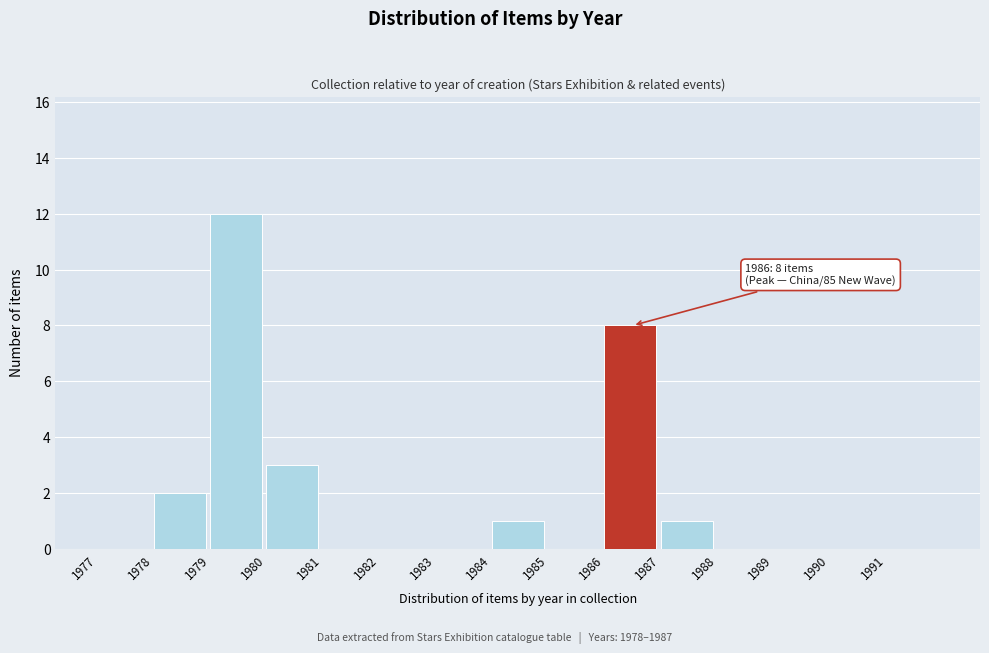

Over which range of the x-axis is the bar tallest?

1979 to 1980